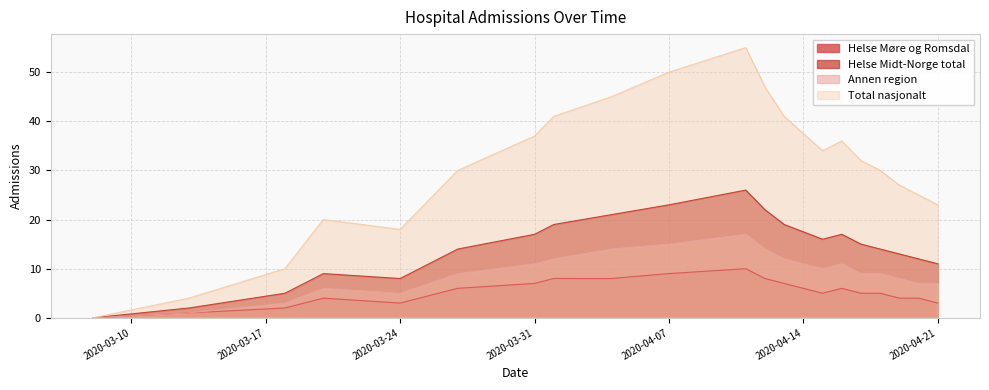

How many Helse Møre og Romsdal values are between 4 and 8?

13